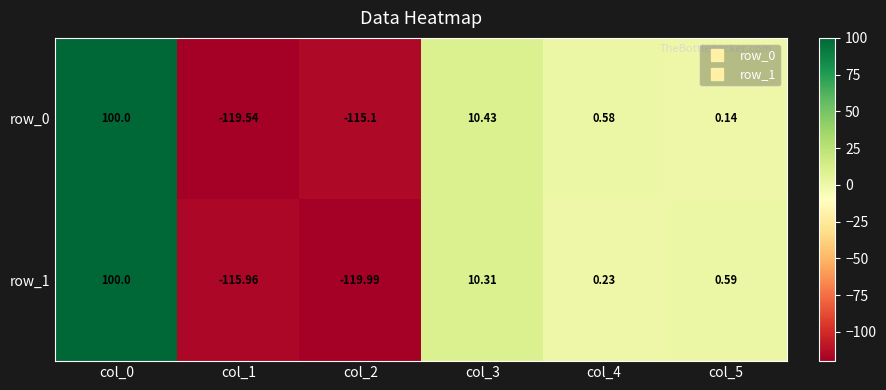

How many series are shown in this chart?

2